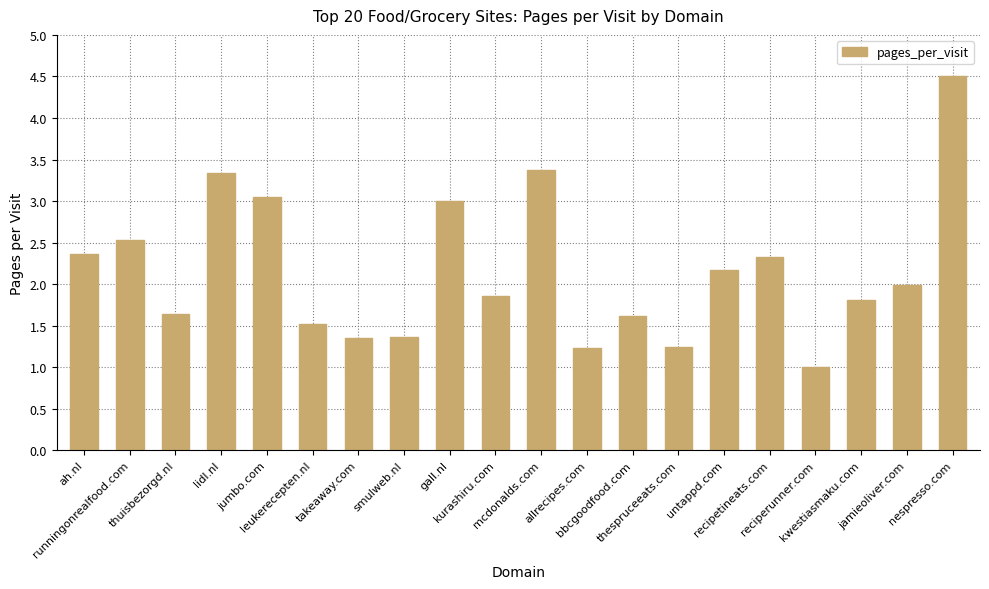

What is the ratio of the value at smulweb.nl to the value at thespruceeats.com?

1.1